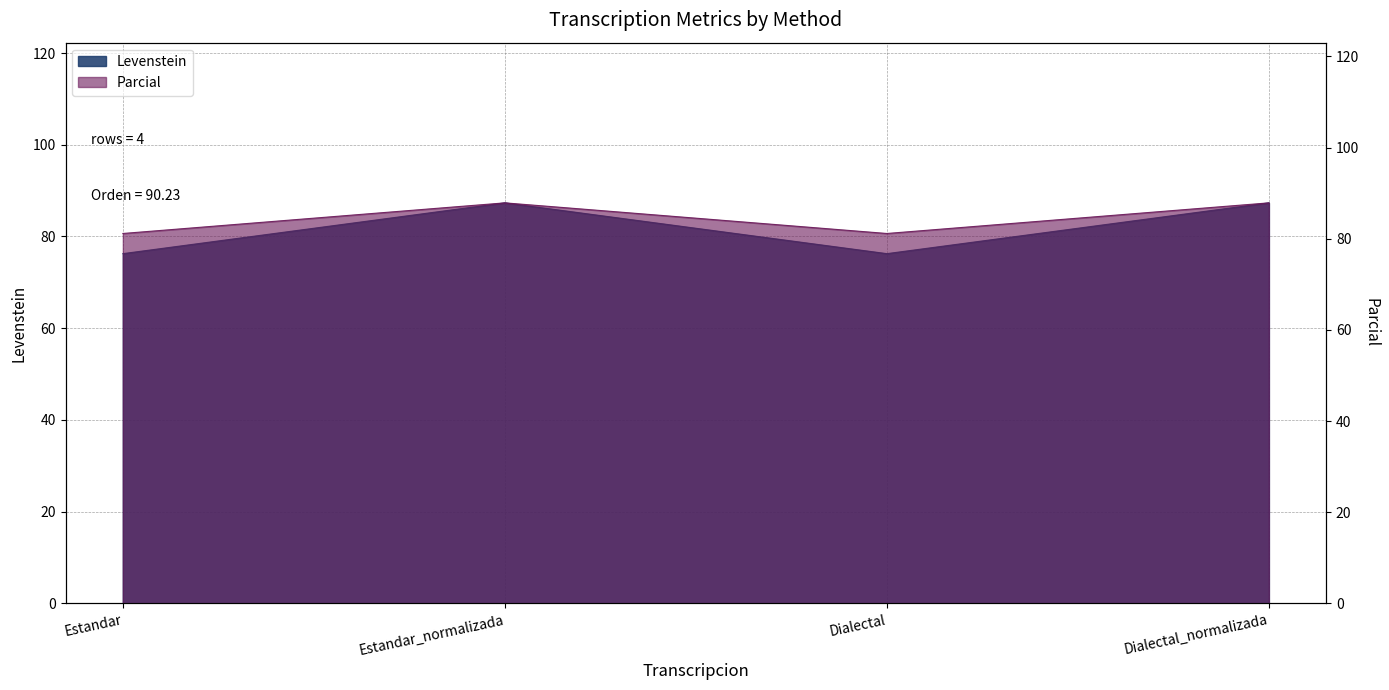

What position from the left is Dialectal_normalizada?

4